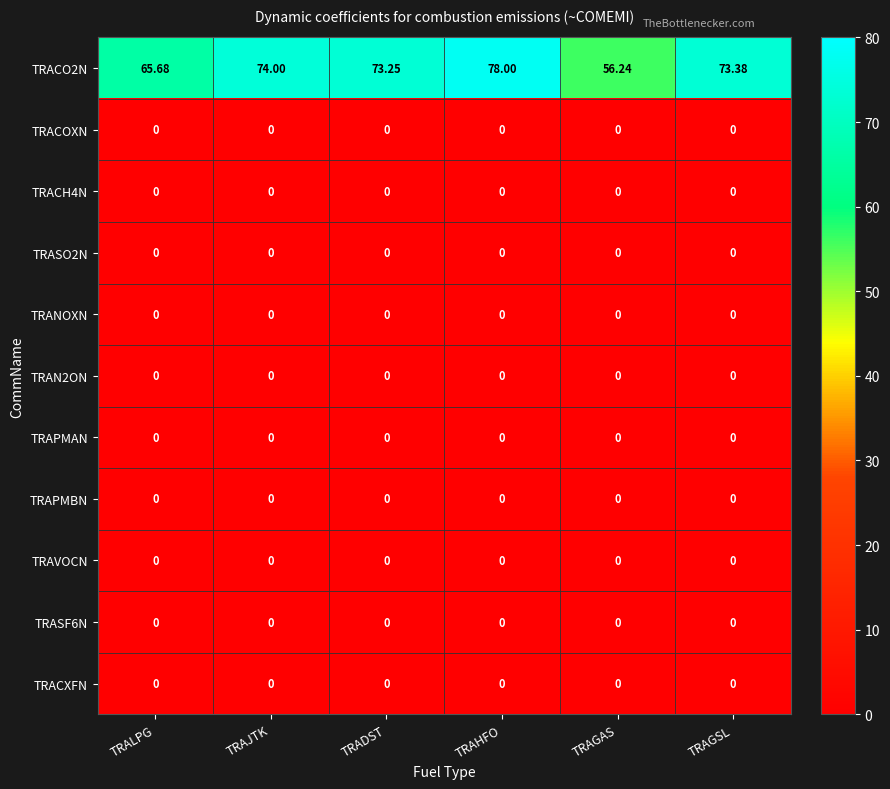

At which category is the sum across all series the highest?

TRAHFO